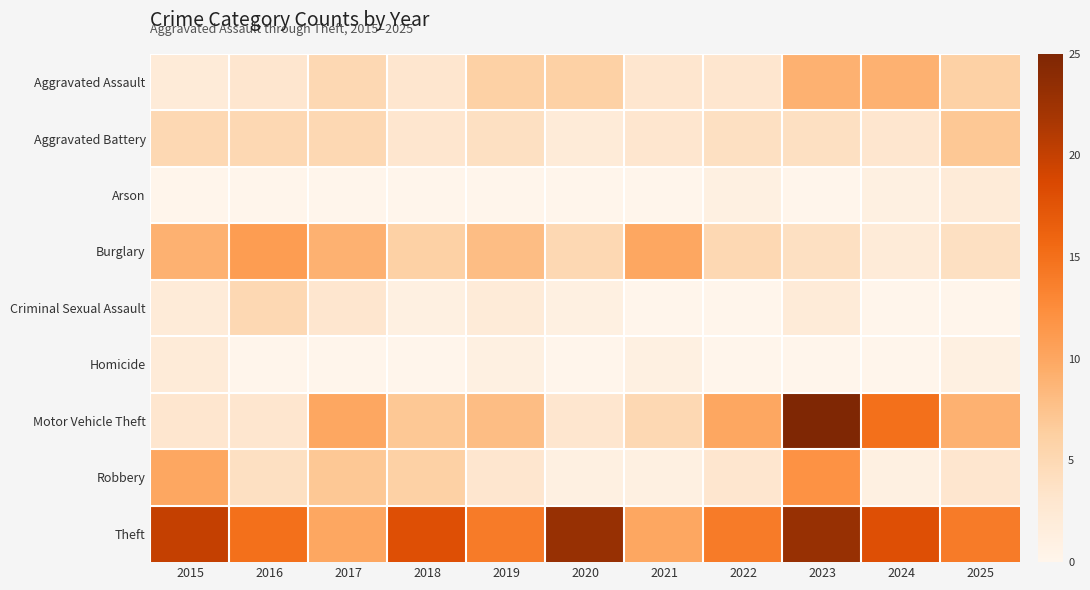

Between 2022 and 2019, which is larger?

2019